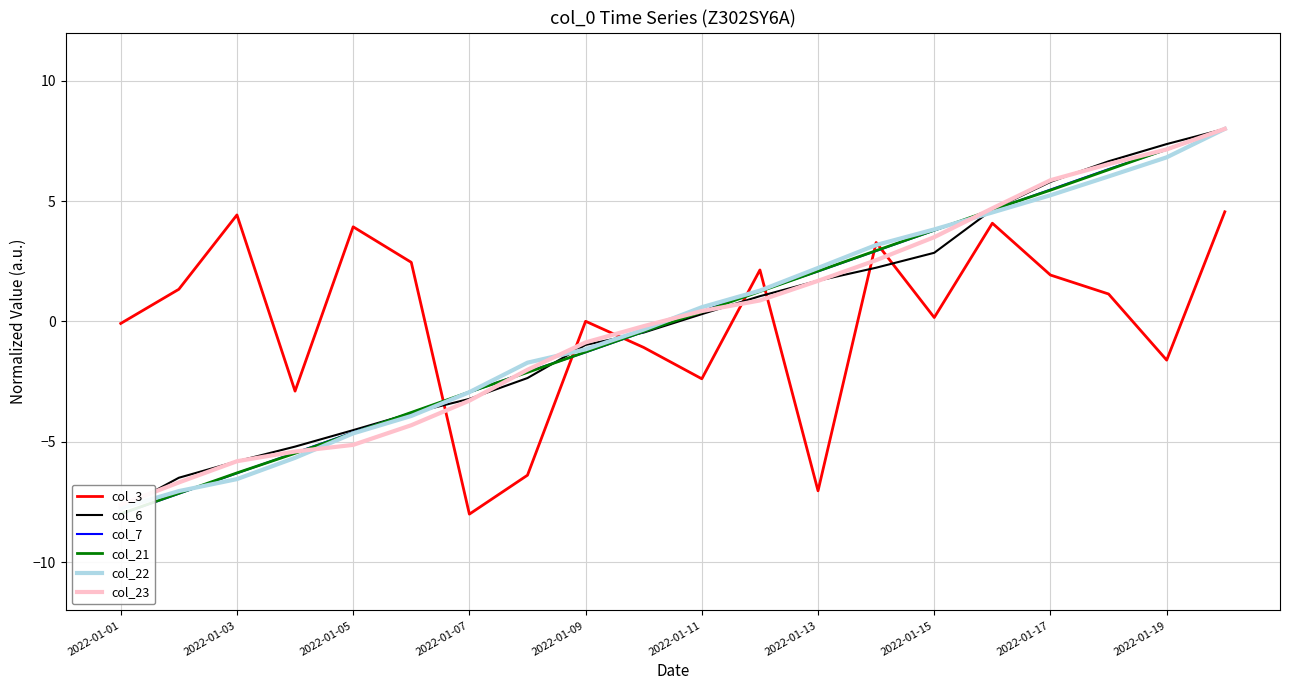

True or false: col_3 has a value of -4.1 at 2022-01-07.

False